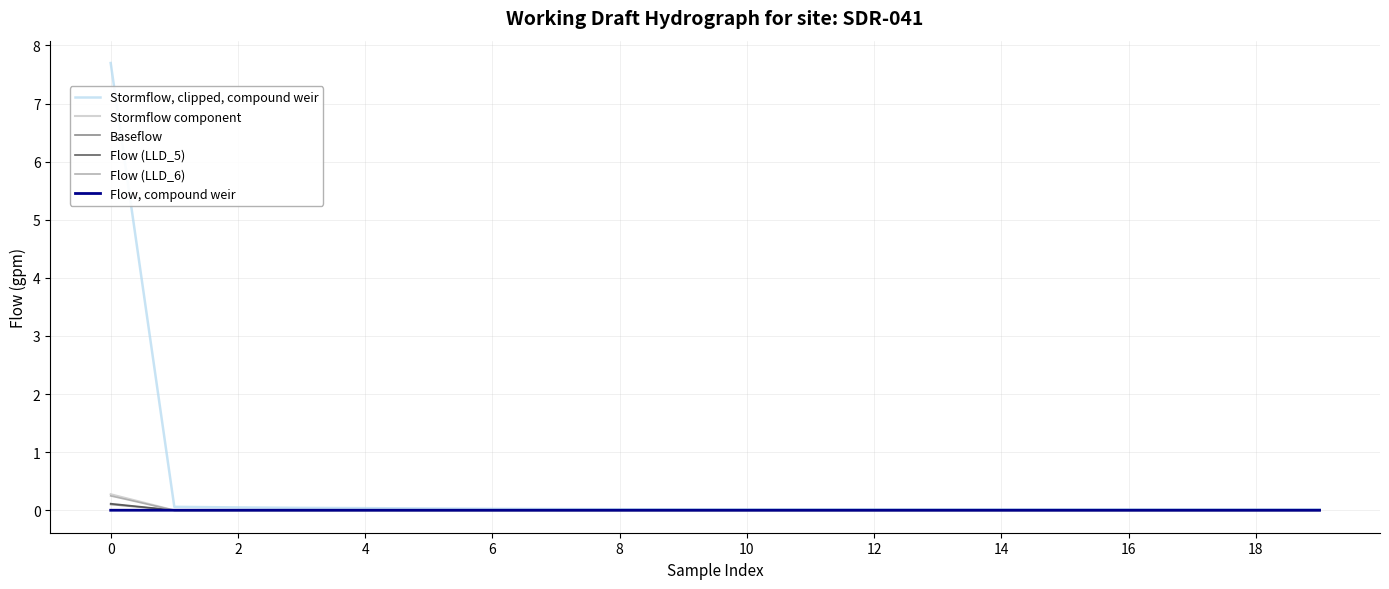

Which series has the widest spread of values?

Stormflow, clipped, compound weir